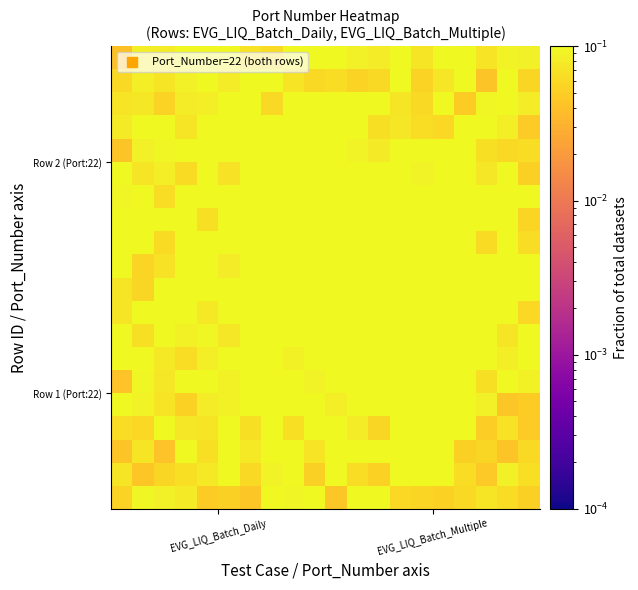

Count the number of categories in the chart.

20